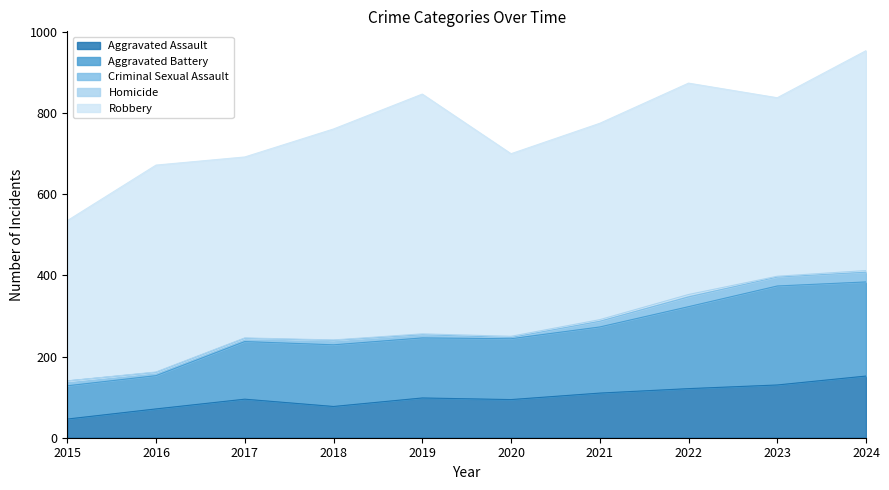

What are all the series names shown in the legend?

Aggravated Assault, Aggravated Battery, Criminal Sexual Assault, Homicide, Robbery